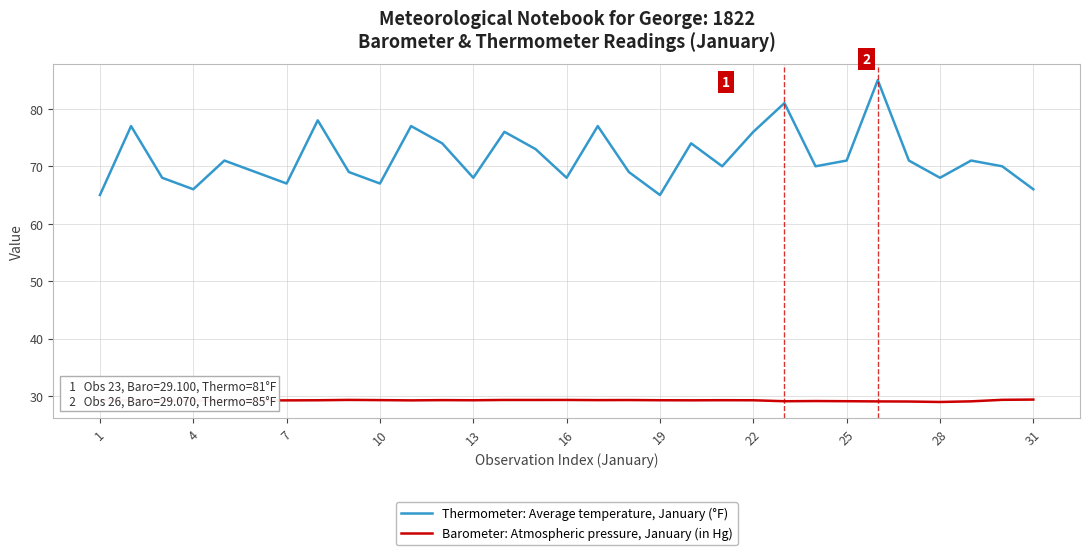

What is the smallest value displayed?

29.0